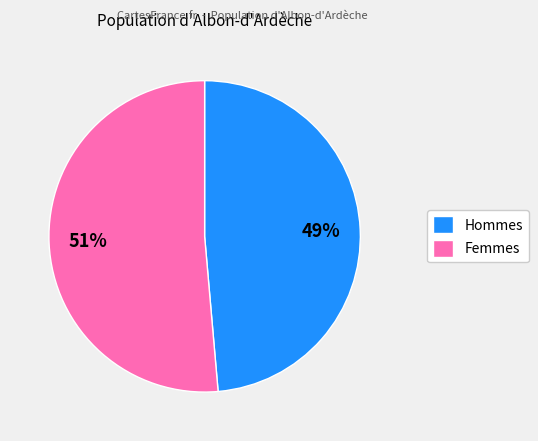

To the nearest percent, what is the combined percentage of Hommes and Femmes?

100%